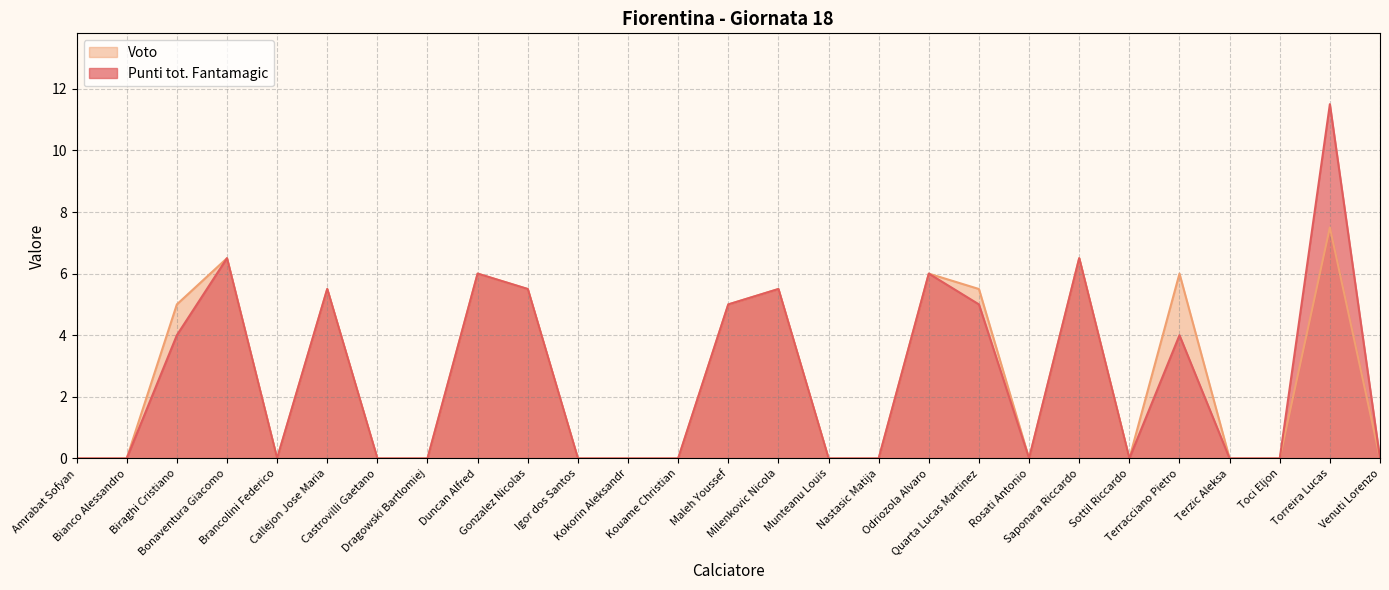

True or false: Voto and Punti tot. Fantamagic cross at least once.

False